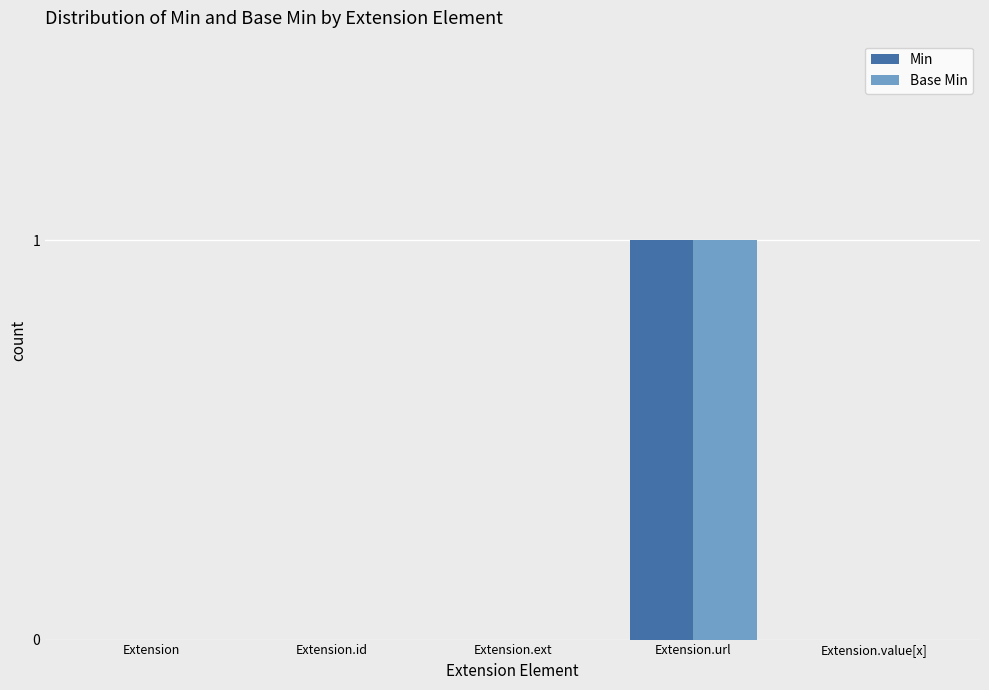

Reading left to right, extract all data points from this chart.

Min: 0	0	0	1	0
Base Min: 0	0	0	1	0